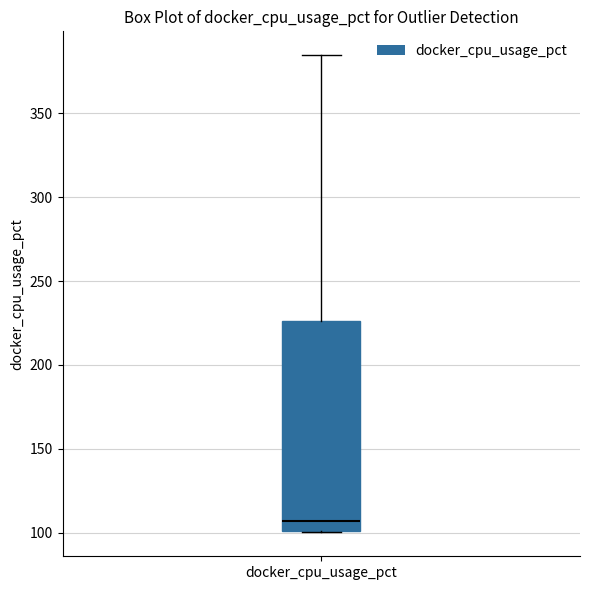

Transcribe this box plot: give where the median line is, the range the box spans, and where the two whiskers end, as read against the y-axis. The values are not printed on the chart, so give them approximately, as read against the axis.

median 105, box 100 to 225, whiskers 100 to 385